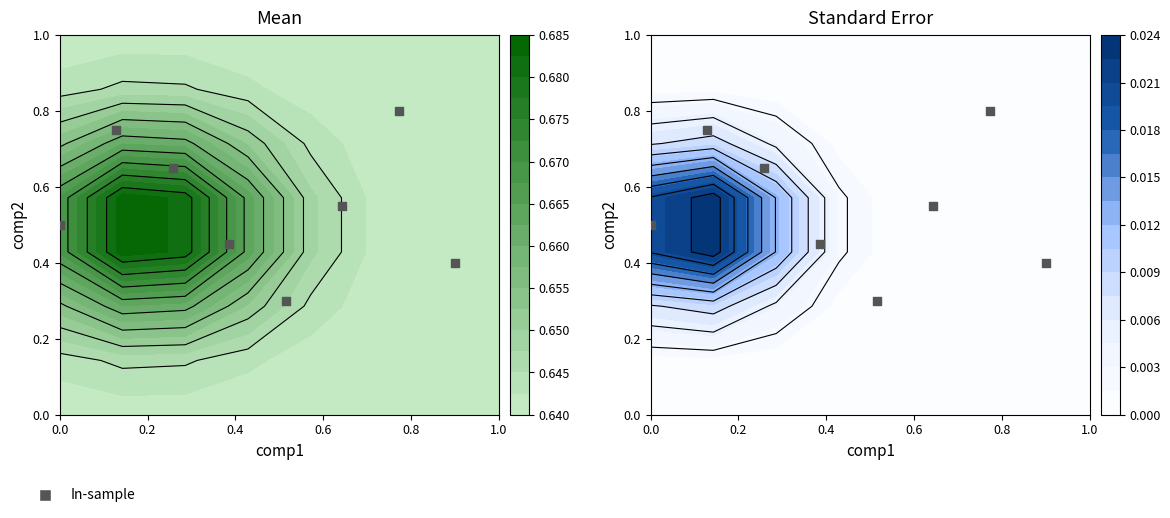

Reading left to right, extract all data points from this chart.

0.5	0.8	0.7	0.5	0.3	0.6	0.8	0.4